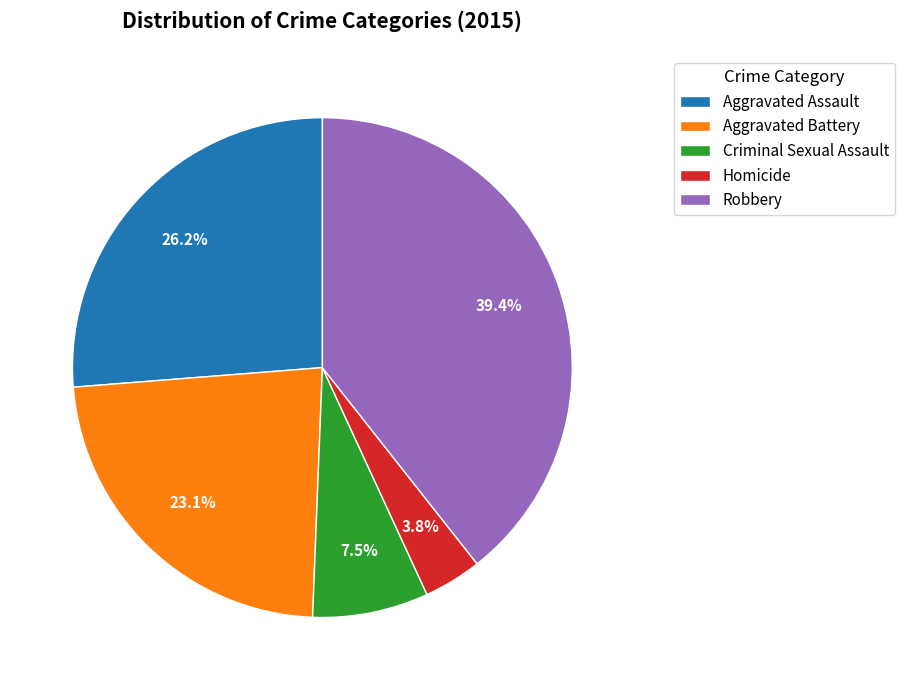

To the nearest percent, what portion does Aggravated Battery represent?

23%